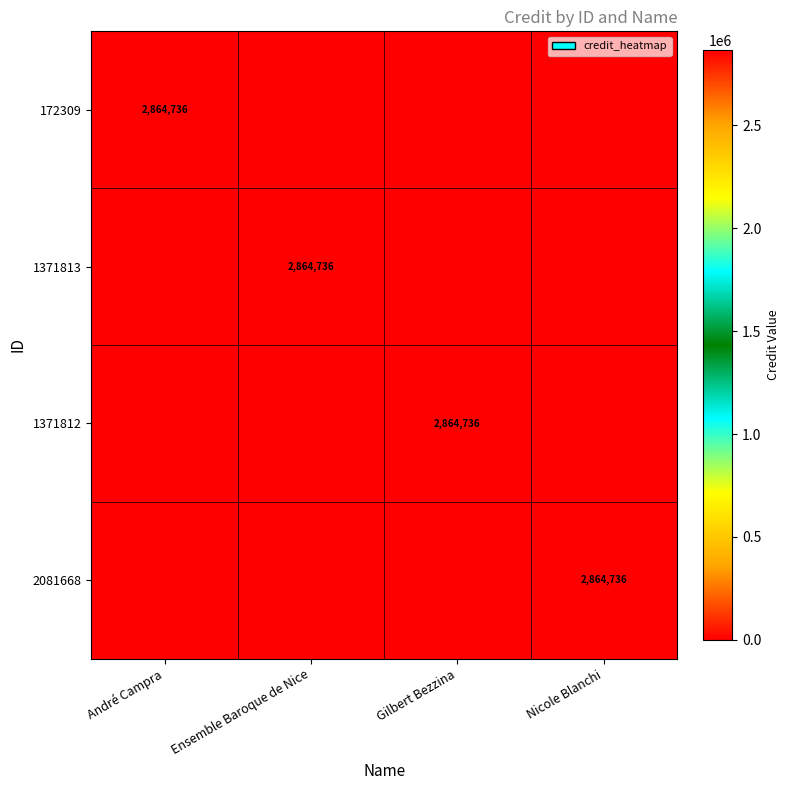

The 172309 series shows 2864736 at André Campra. True or false?

True